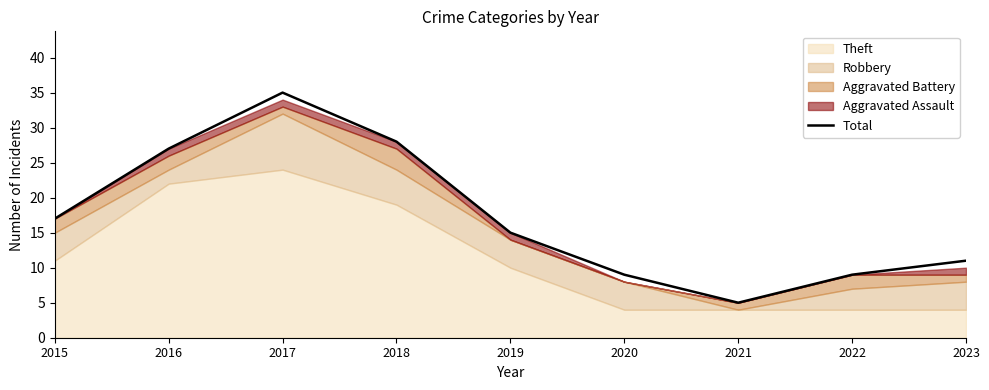

What is the value of the 4th point from the left?

28